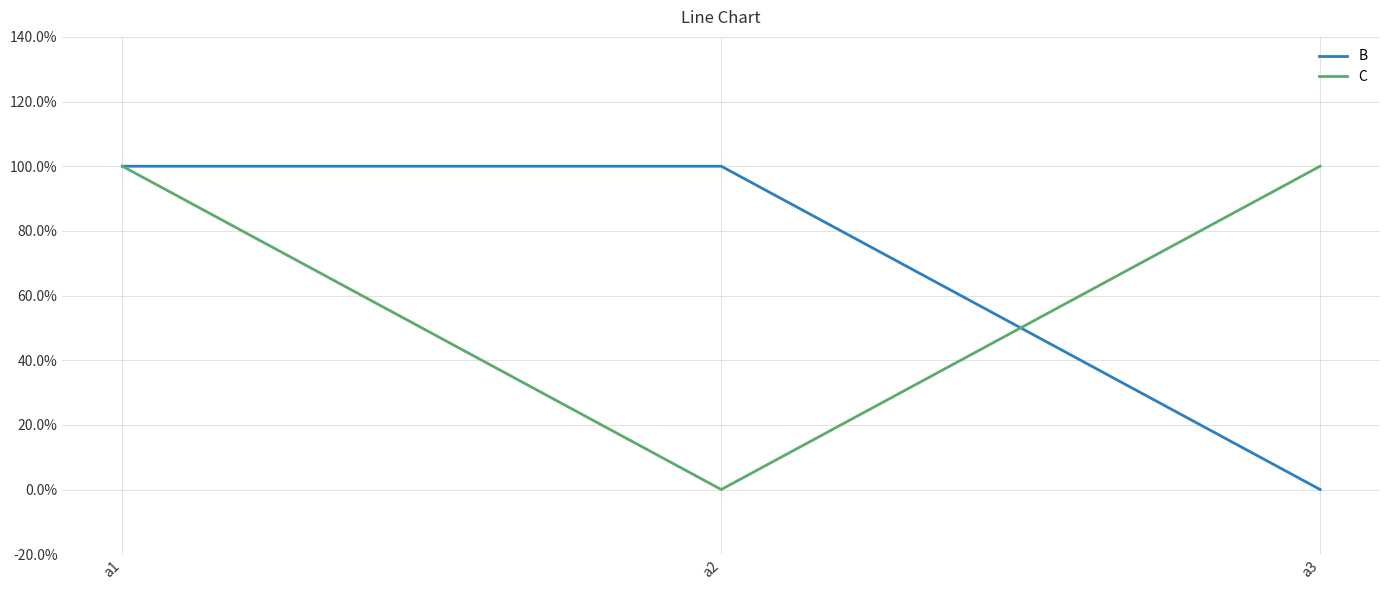

Does the chart display data point markers on the line(s)?

No